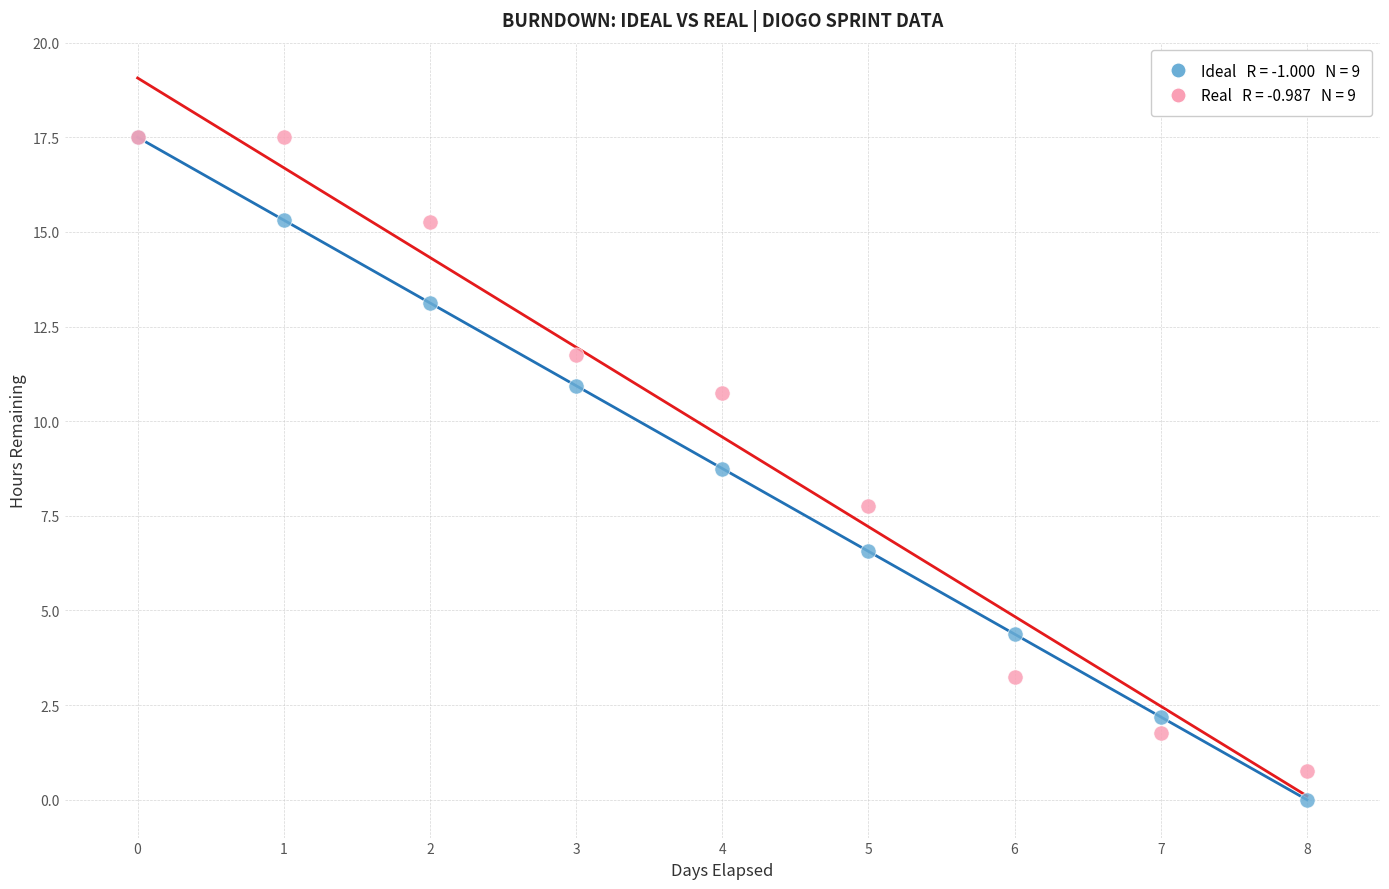

Across all series, what Y value is closest to 8?

7.8